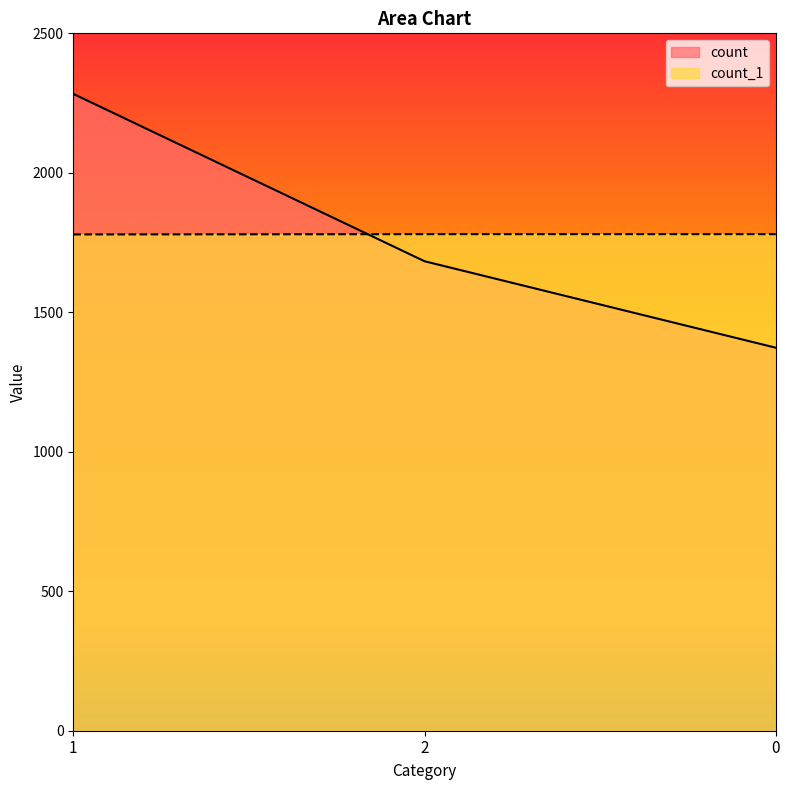

What value does the count_1 series have at 2?

1780